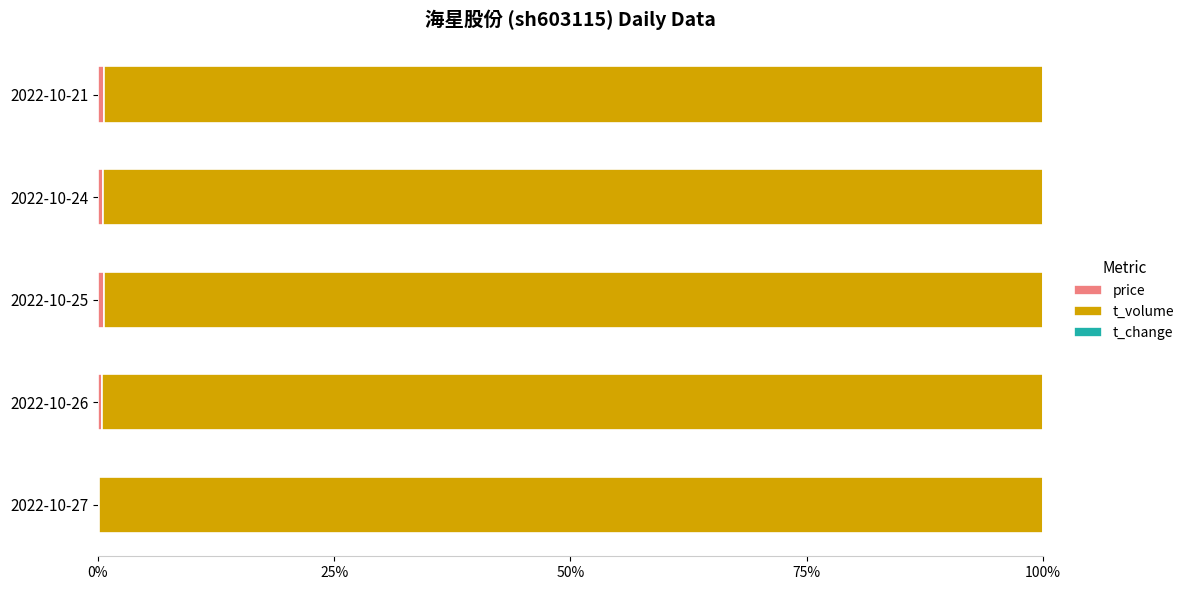

What are all the series names shown in the legend?

price, t_volume, t_change